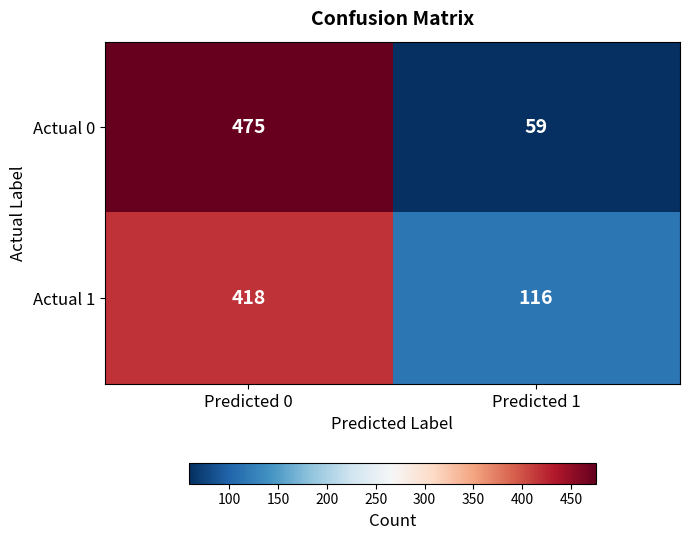

How many values in the Actual 1 series are below 418?

1